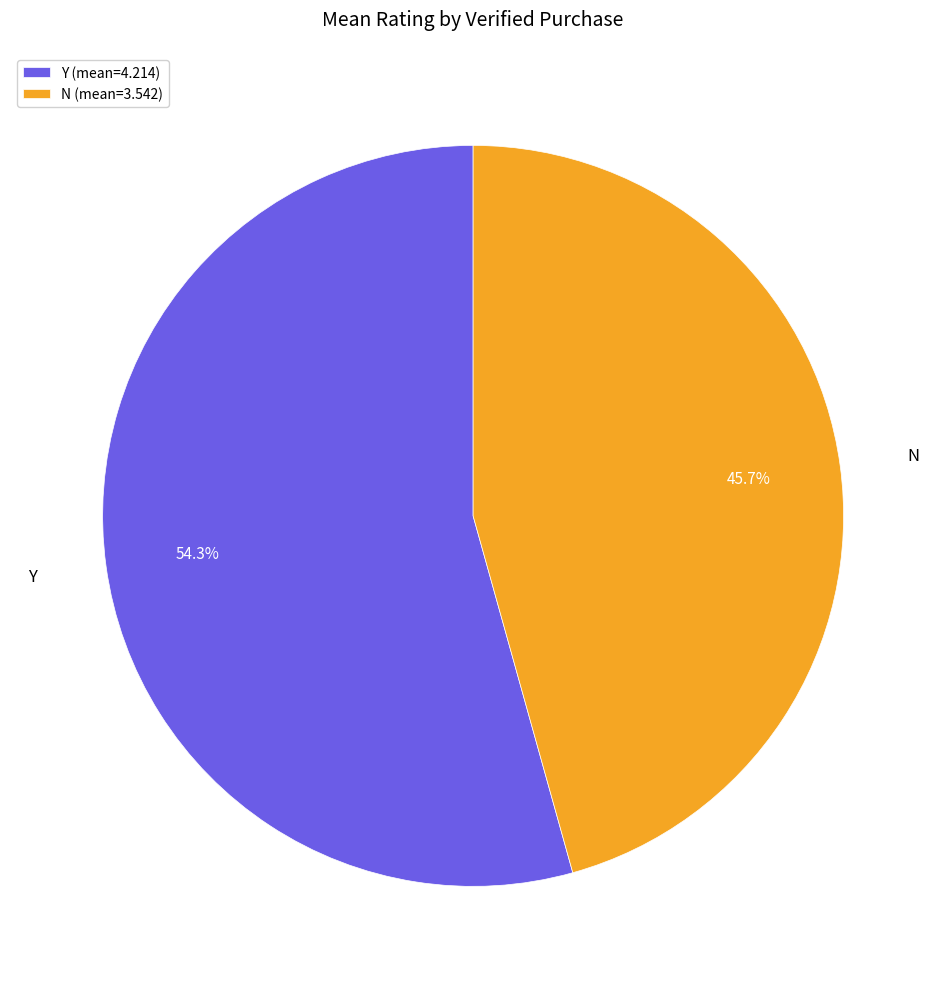

To the nearest percent, what is the combined percentage of N and Y?

100%